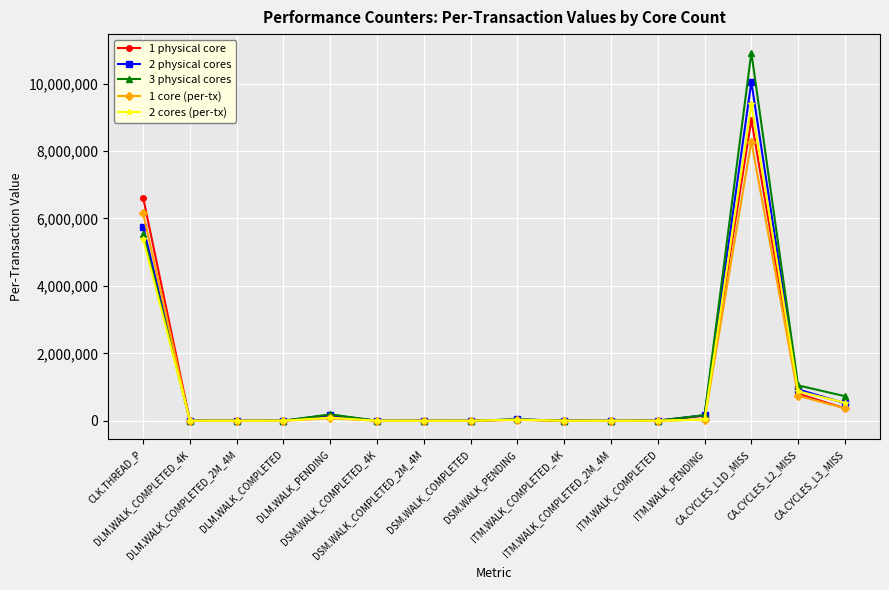

What is the label of the 3rd point from the left?

DLM.WALK_COMPLETED_2M_4M